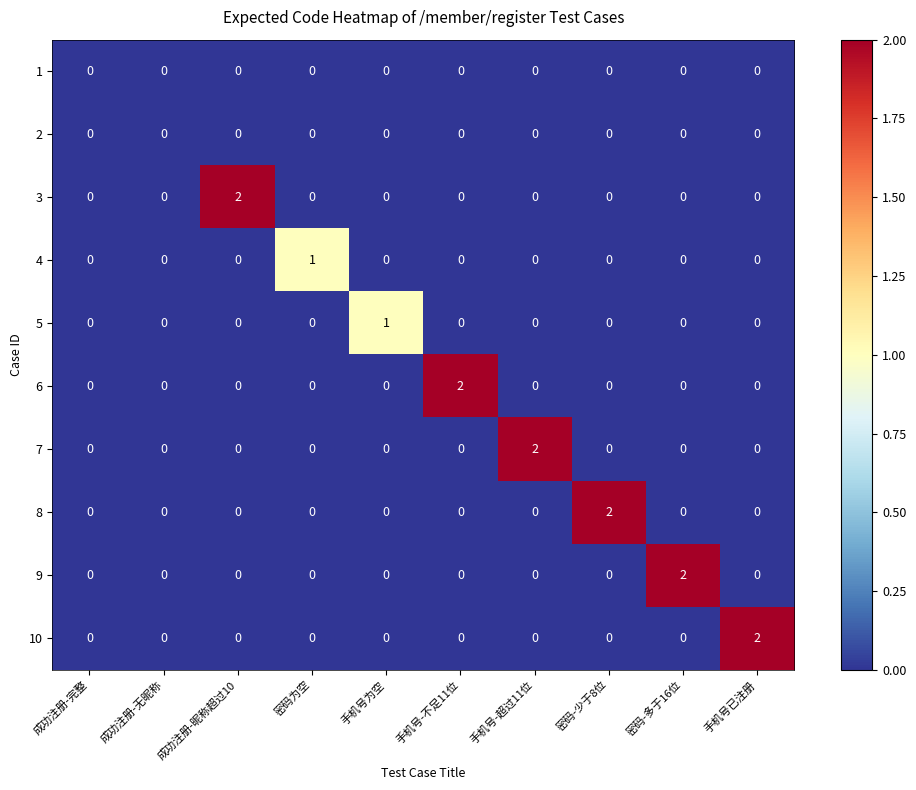

What is the total value across all series at 密码为空?

1